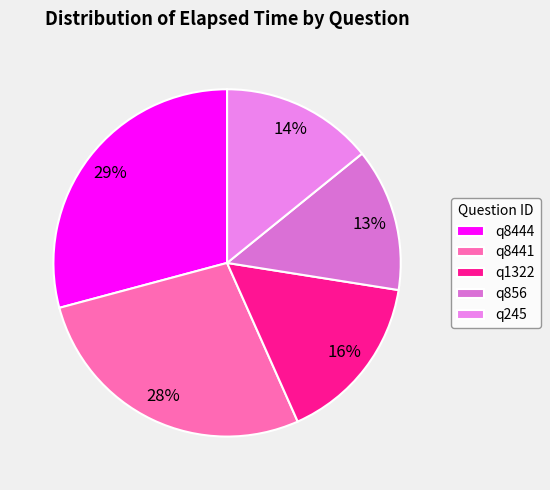

Do q856 and q8441 together represent more than half of the pie?

No